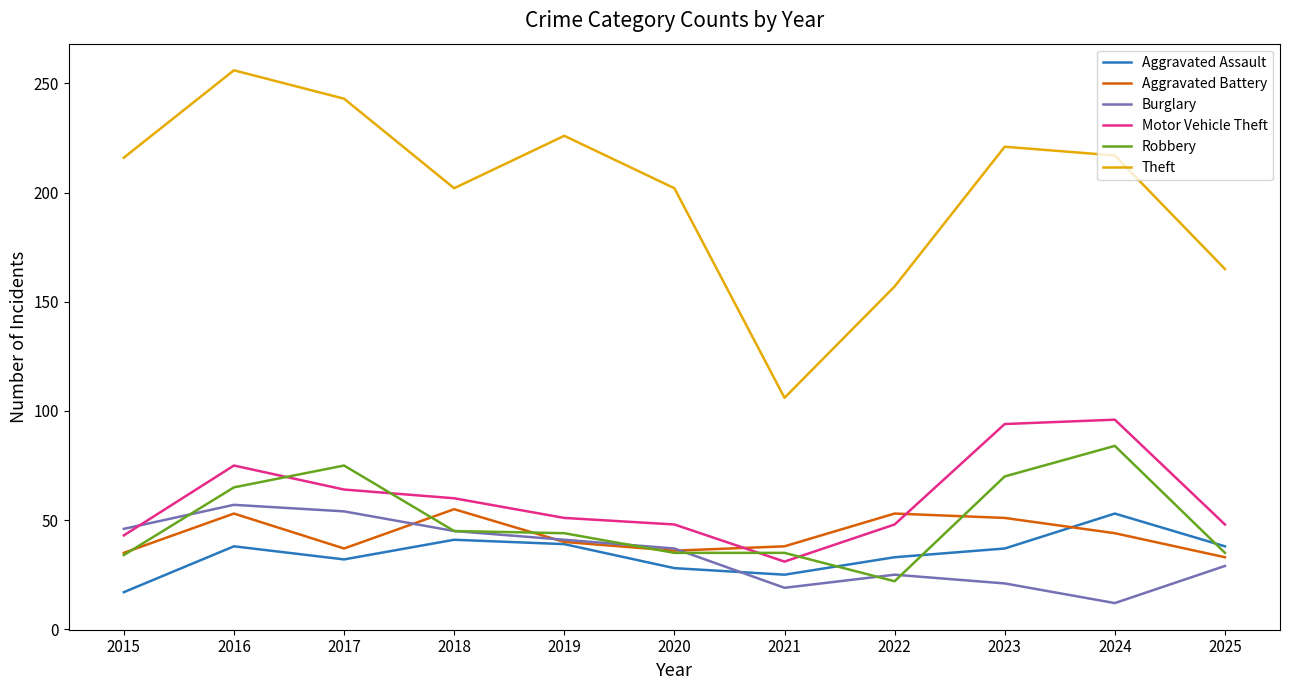

Which series has the widest spread of values?

Theft